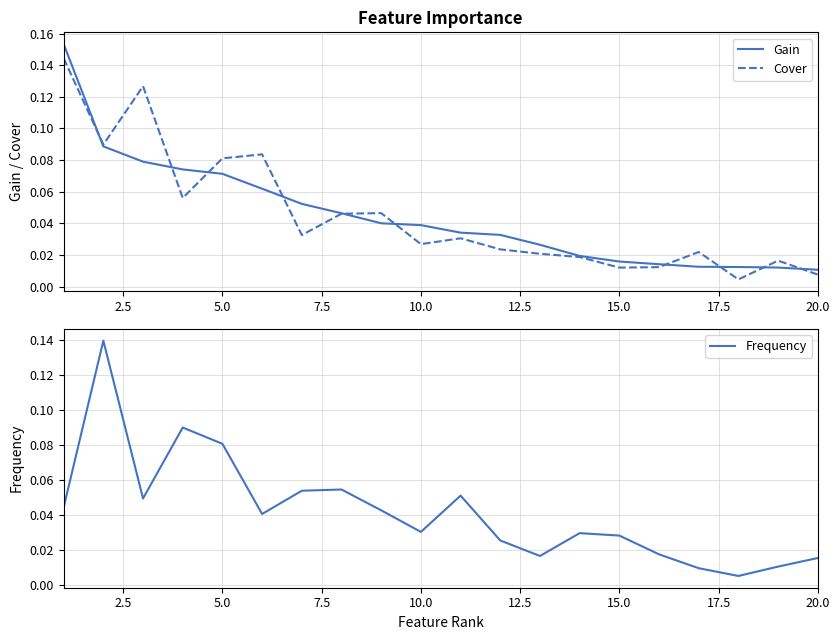

True or false: Cover has more than 2 interior local peaks.

True